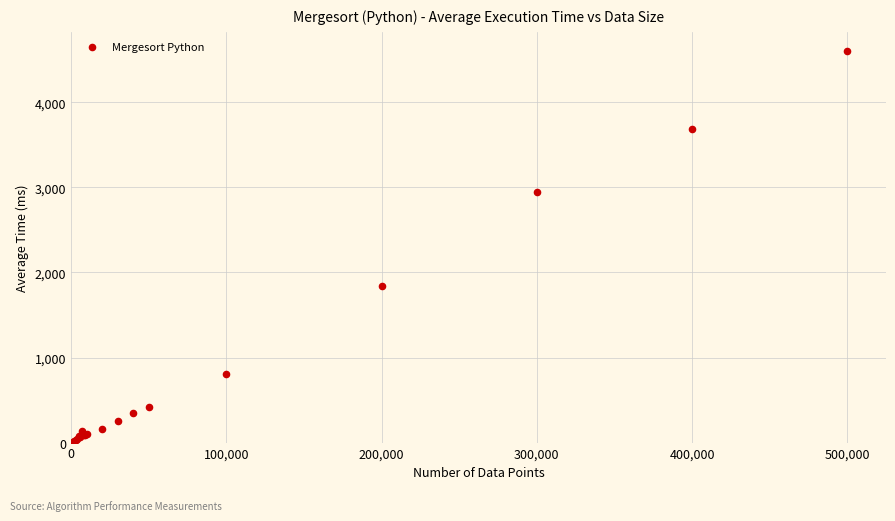

What Y value in the scatter plot is closest to 2299?

1845.9